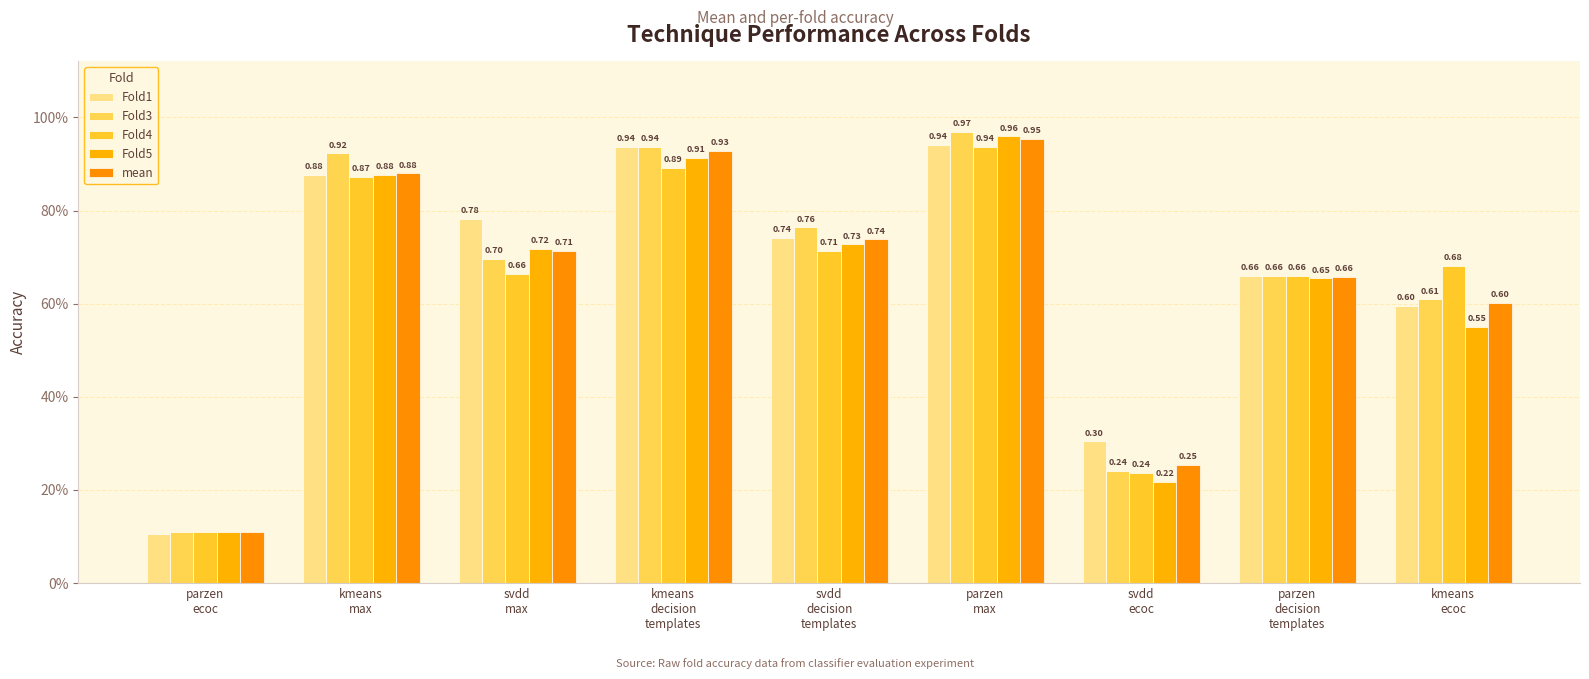

What is the difference between the maximum and minimum values in the Fold4 series?

0.8